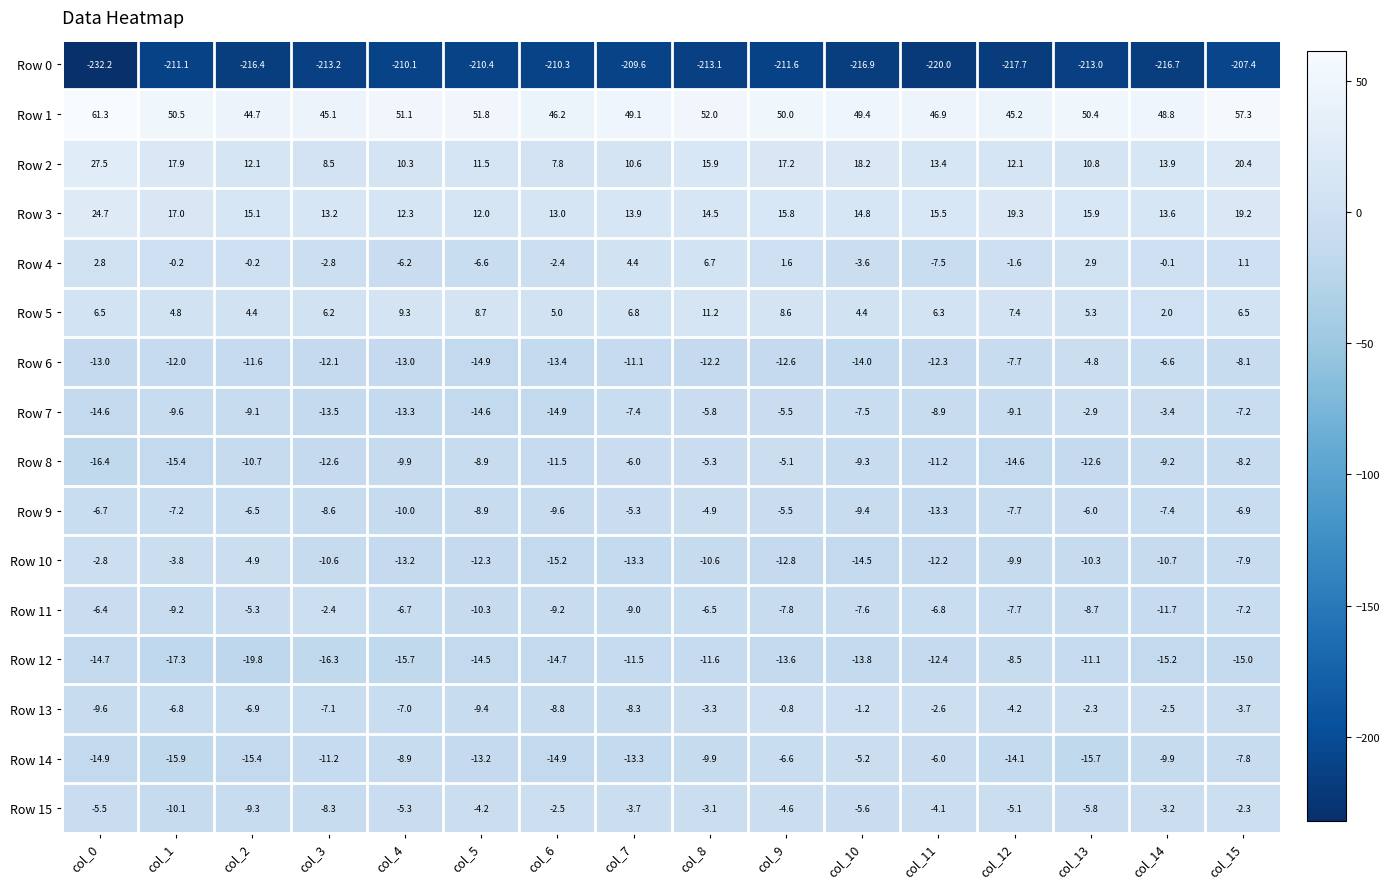

What is the difference between the Row 0 values at col_14 and col_4?

6.6